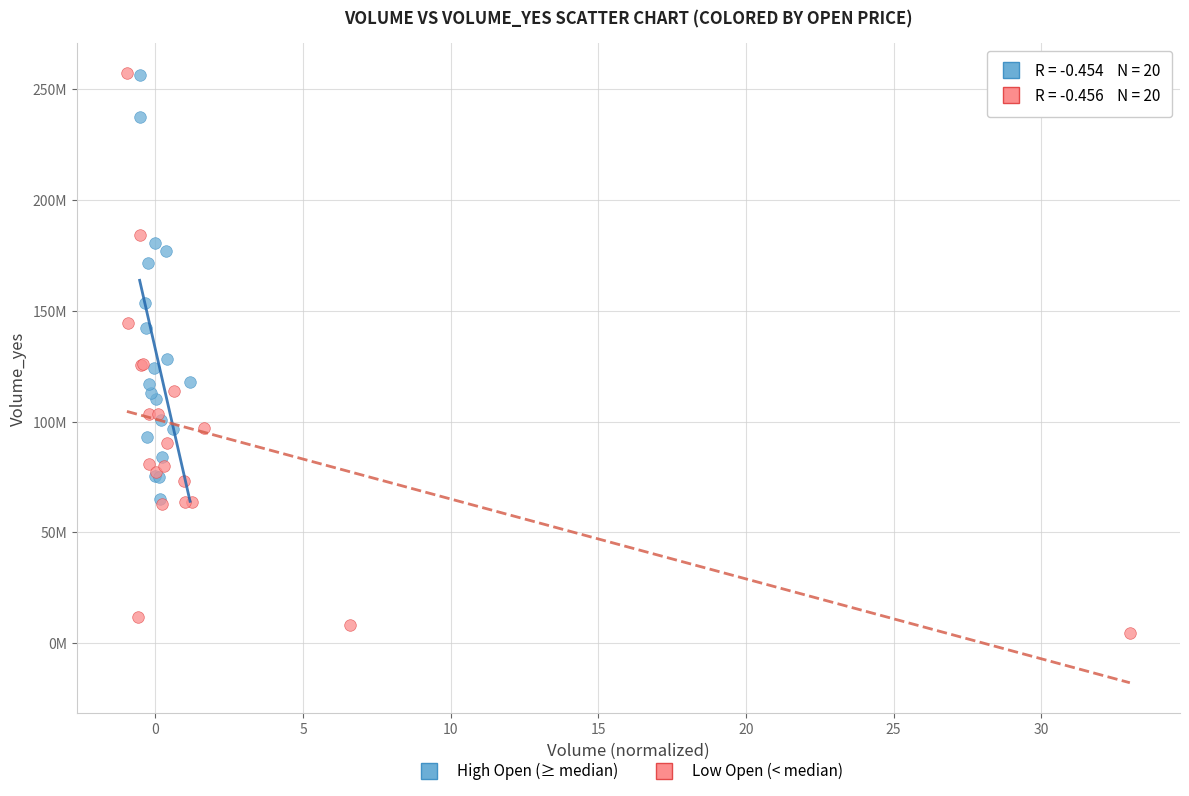

Which series has the largest Y range (max minus min)?

Low Open (< median)